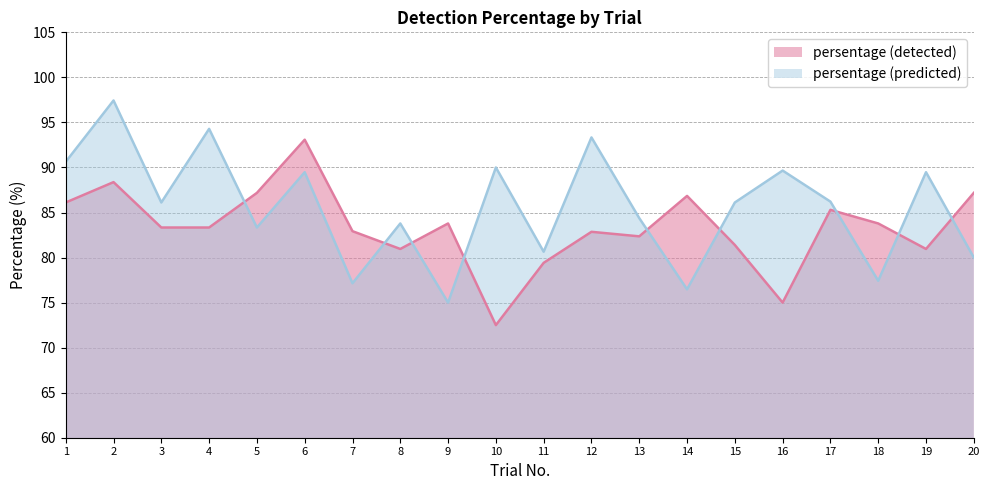

What is the difference between the persentage (predicted) values at 1 and 6?

1.2